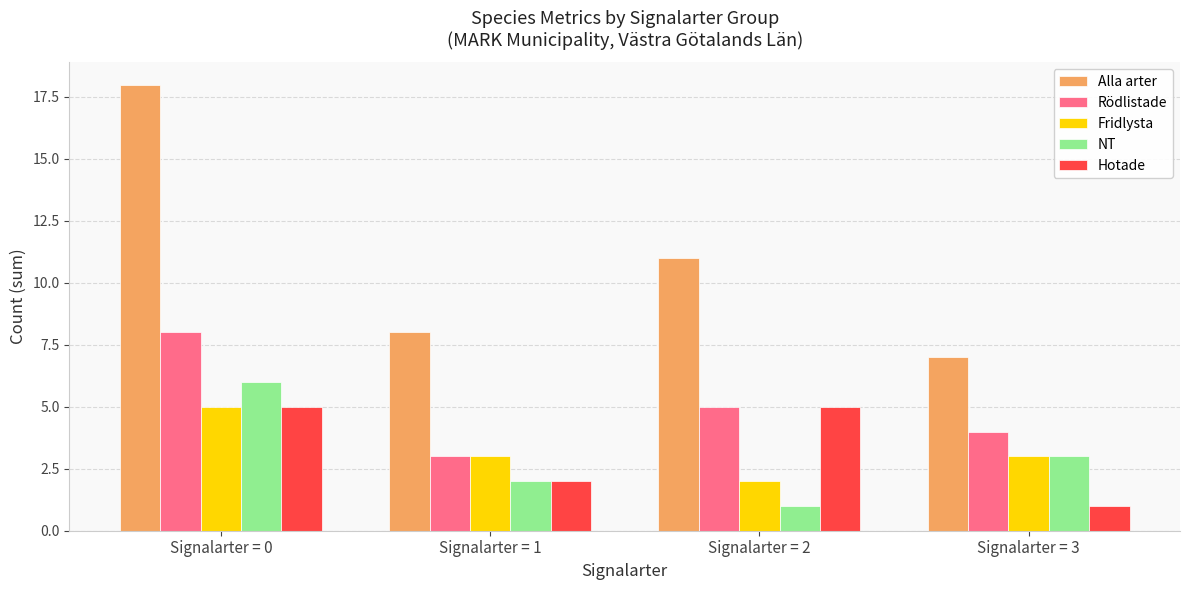

What is the total value across all series at Signalarter = 1?

18